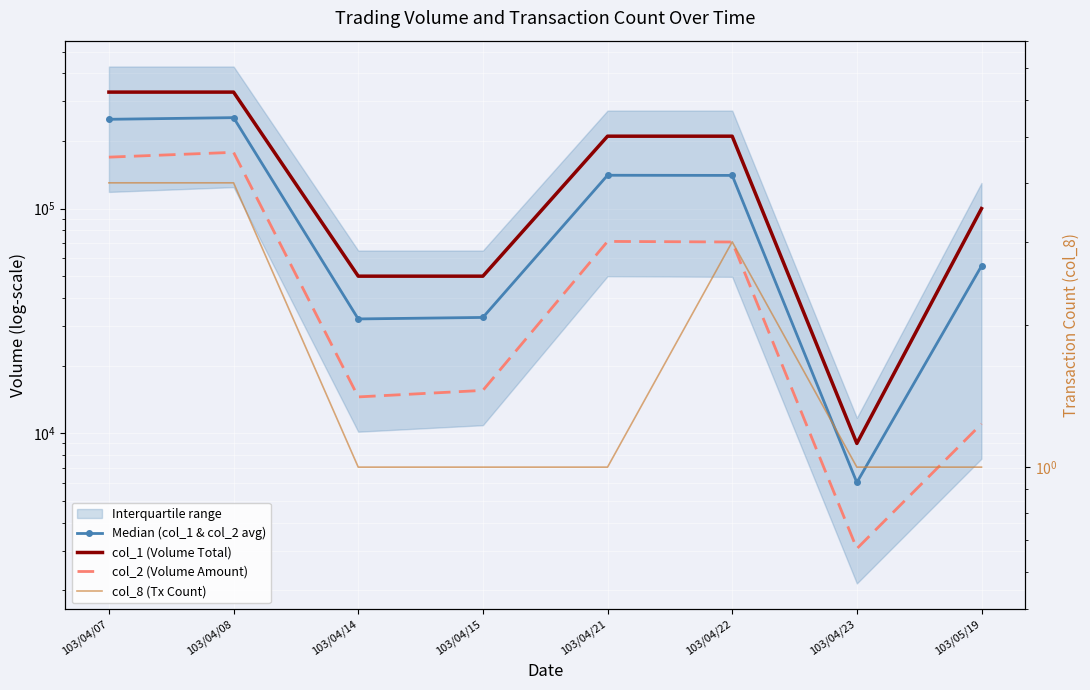

The col_1 (Volume Total) series shows 50000 at 103/04/14. True or false?

True